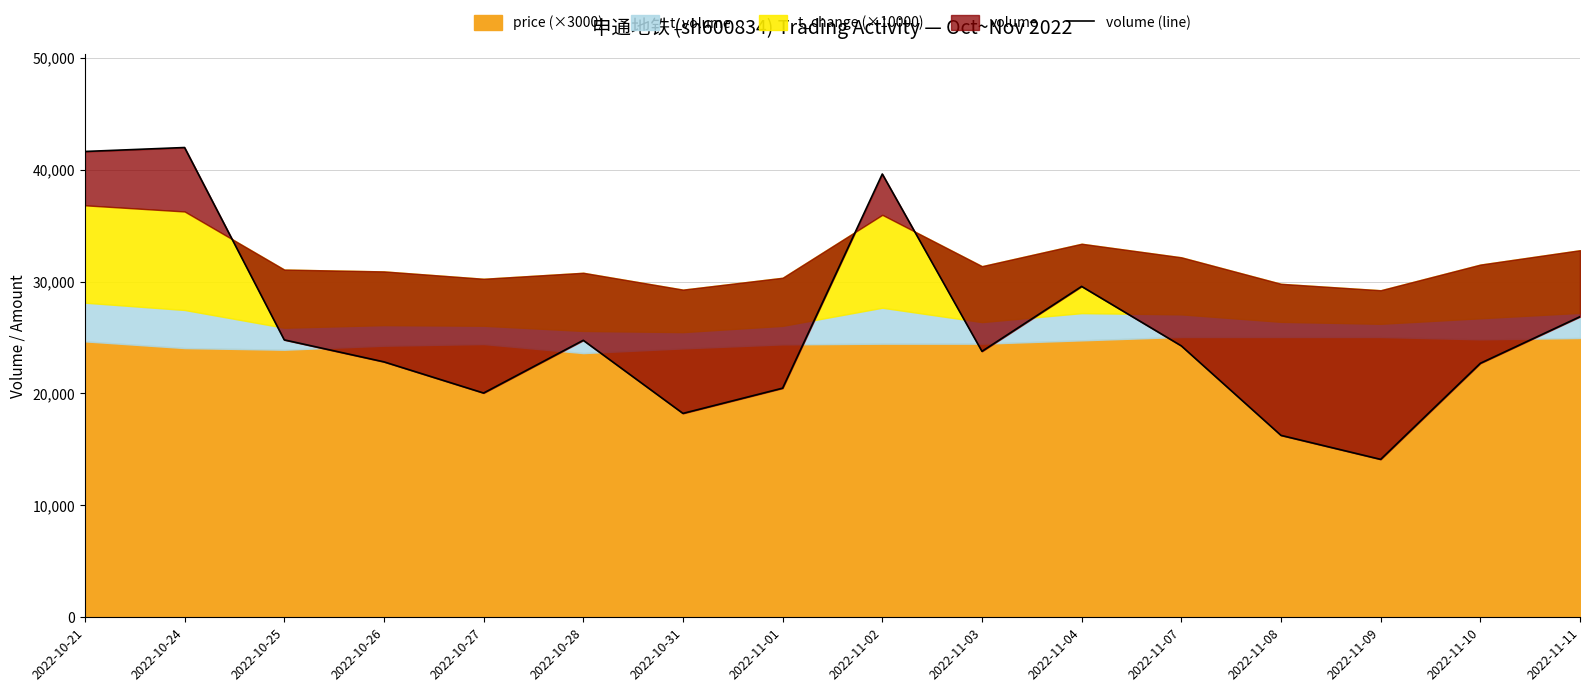

What is the change in value from 2022-10-28 to 2022-11-04?

+4816